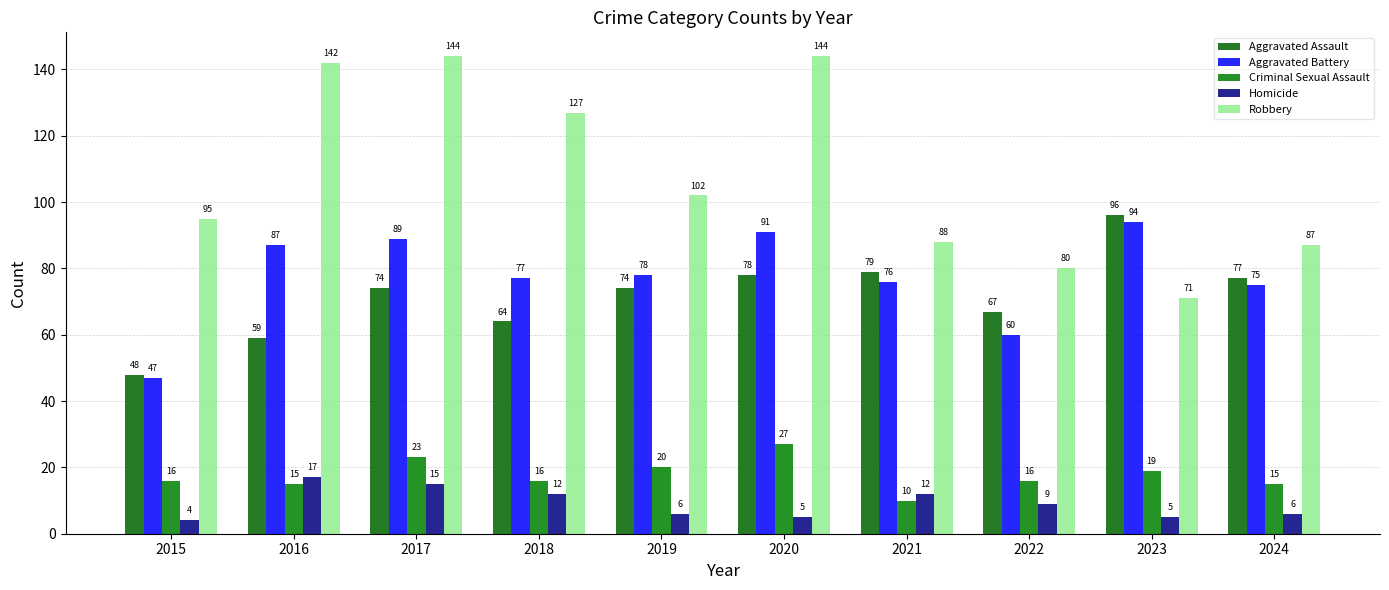

What is the spread (max minus min) of values at 2017?

129